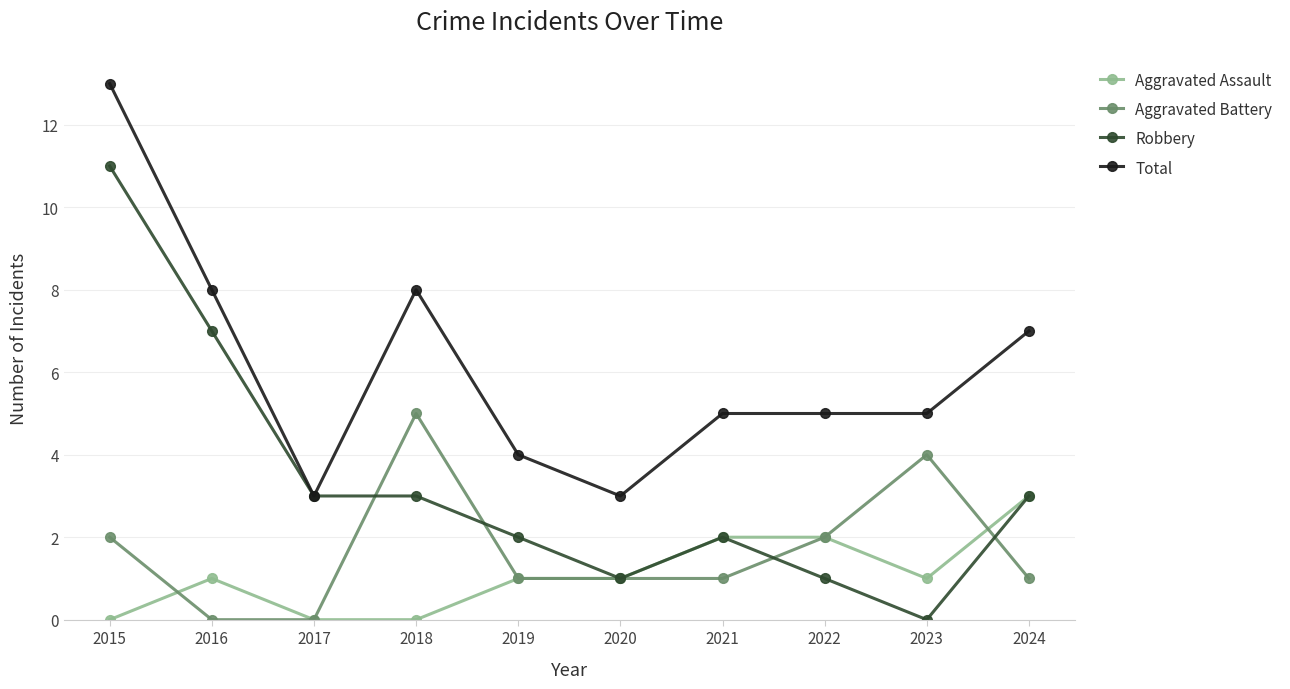

Count the Total values in the range 4 to 8.

7